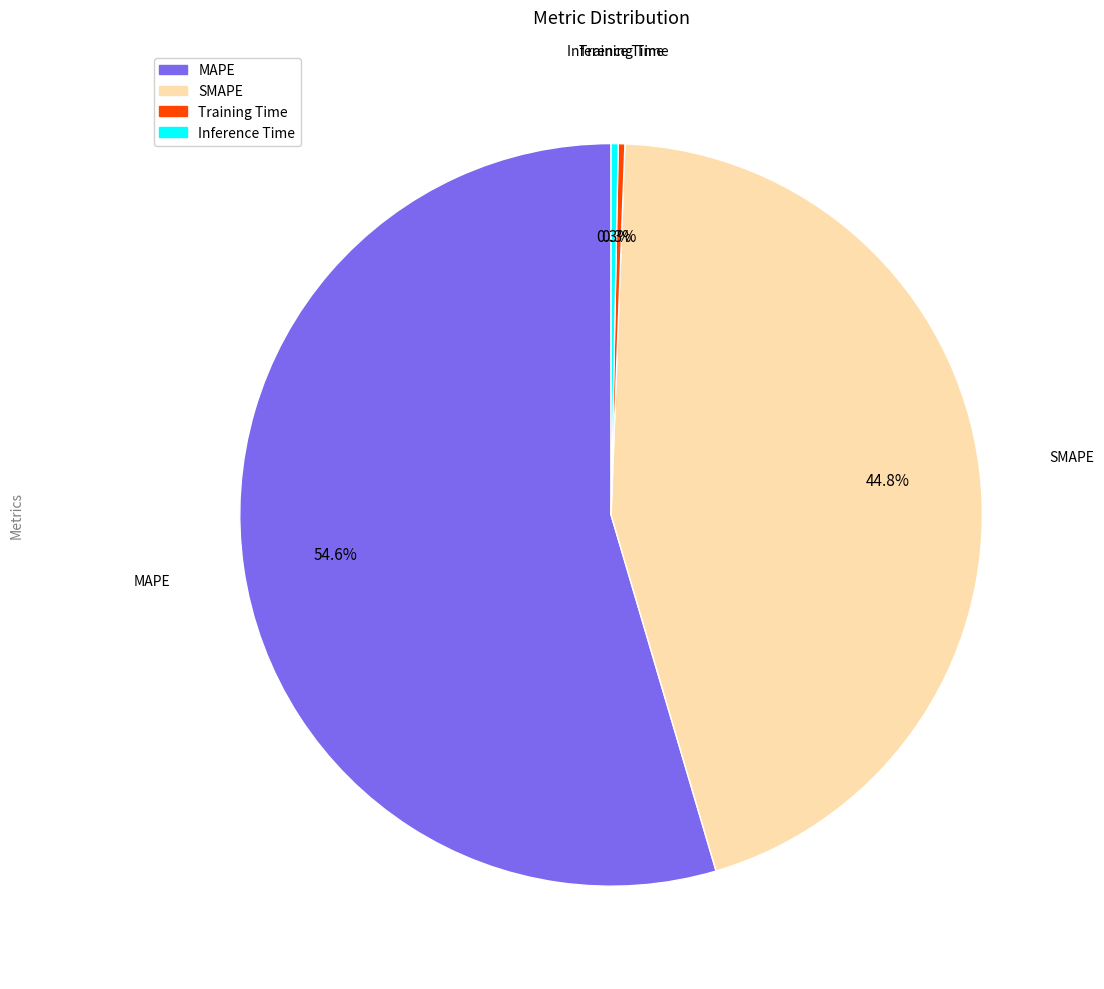

Count the number of slices in the pie.

4